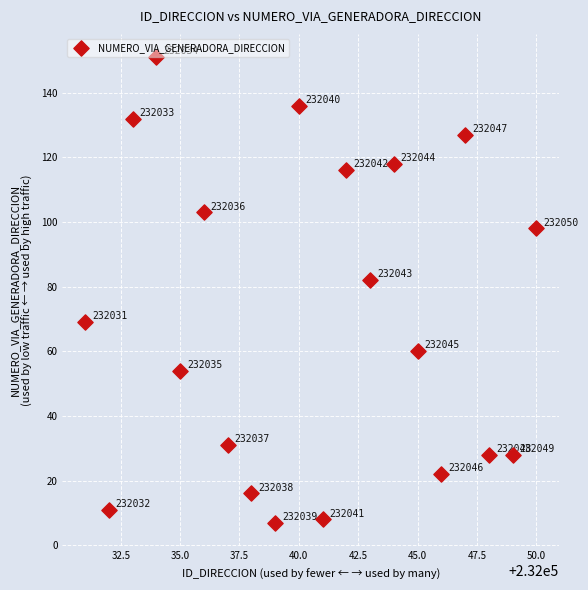

What is the range of X values (max minus min)?

19